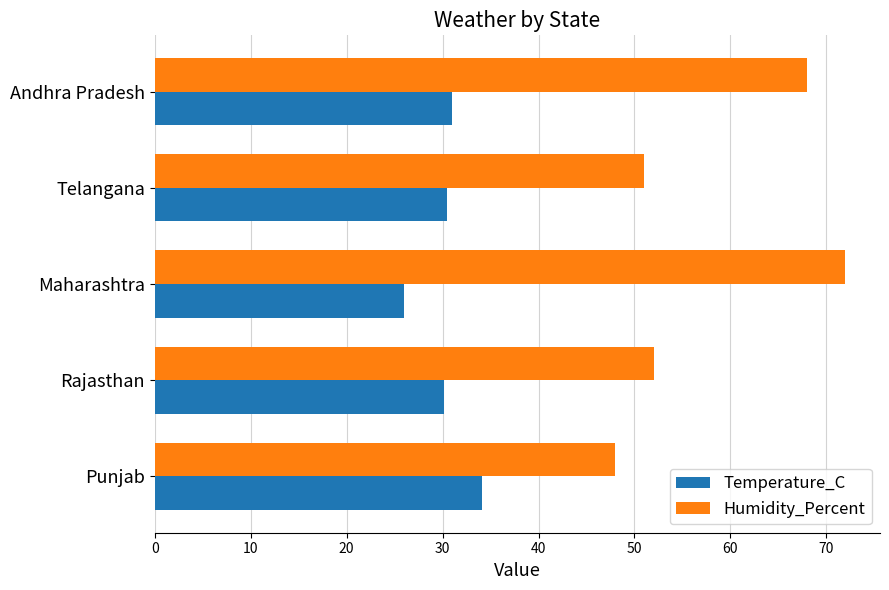

Which series has the largest range (max minus min)?

Humidity_Percent